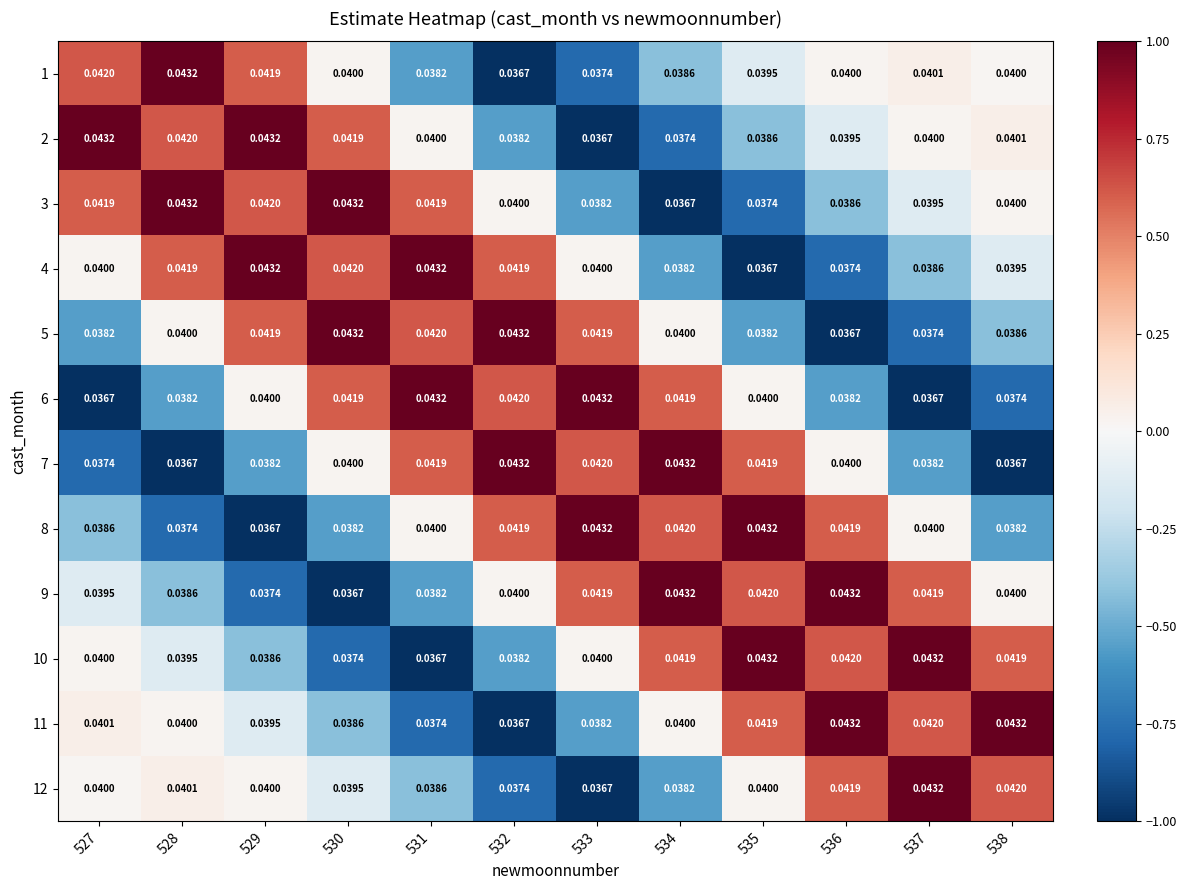

Is the value of 12 at 533 greater than the value of 3 at 529?

No